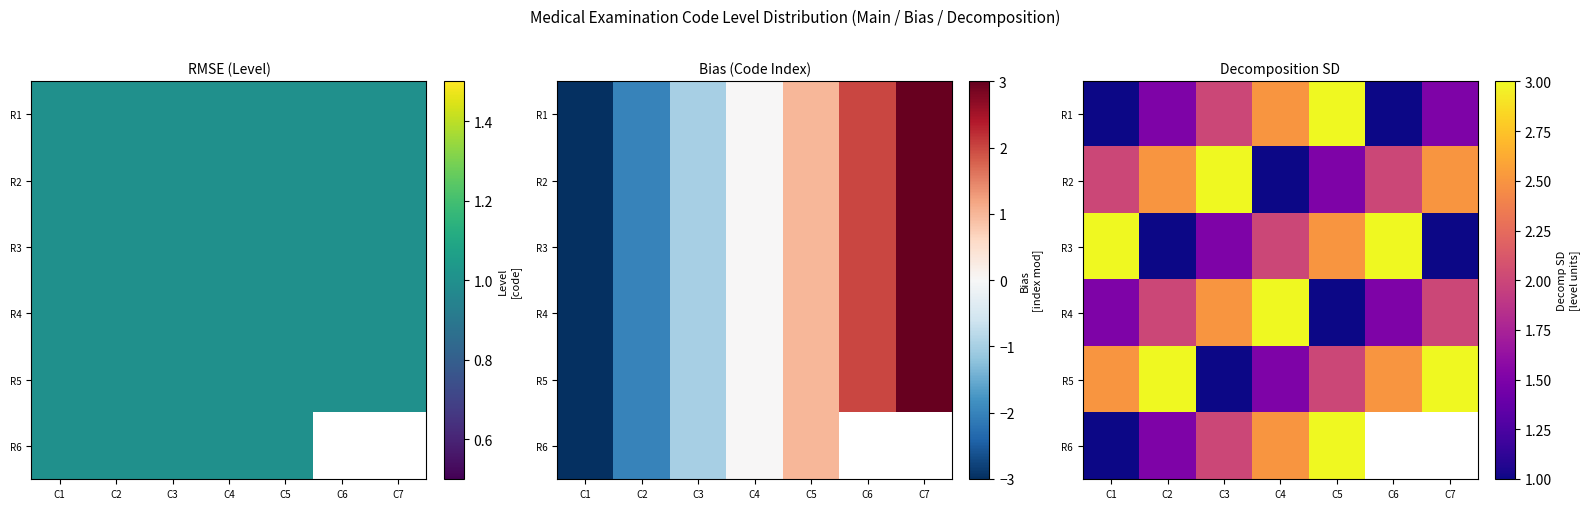

What is the minimum value for R6?

1.0